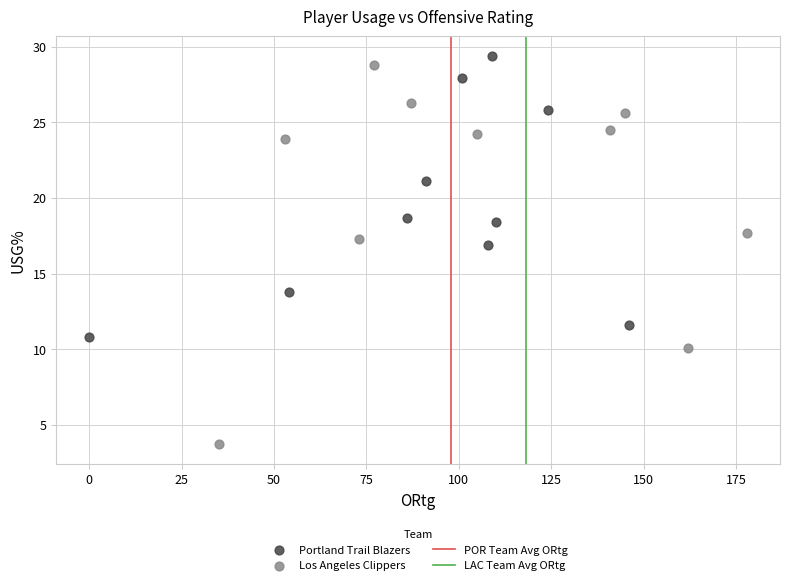

Which series reaches the minimum Y coordinate?

Los Angeles Clippers